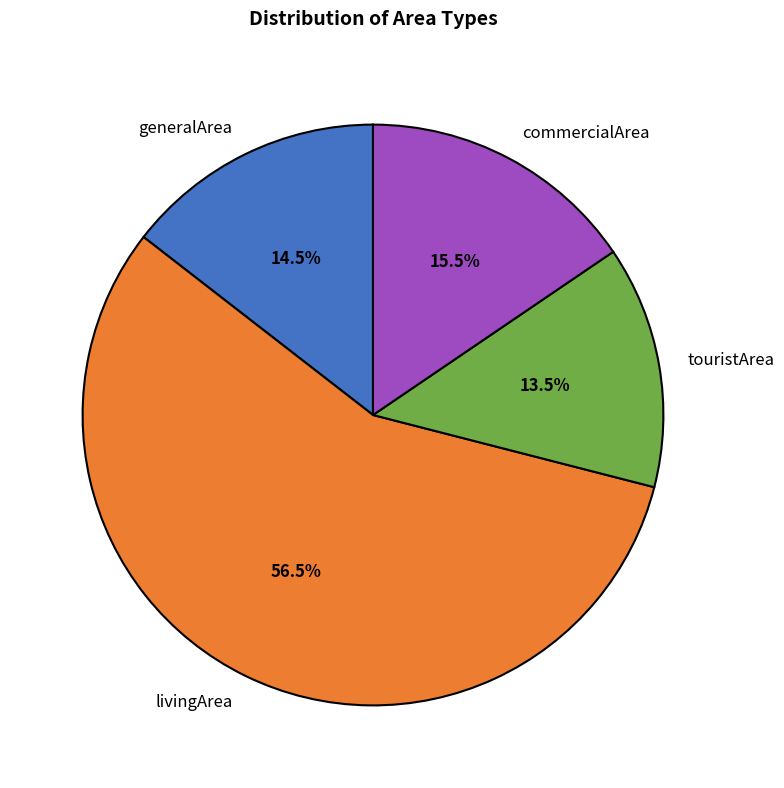

Between commercialArea and livingArea, which is larger?

livingArea